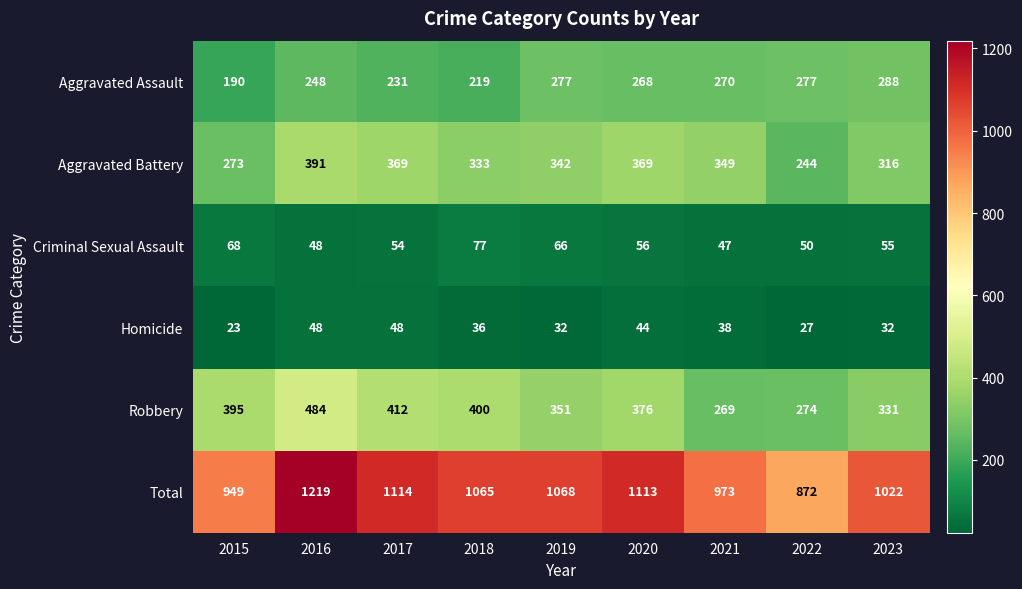

Which series has the largest range (max minus min)?

Total